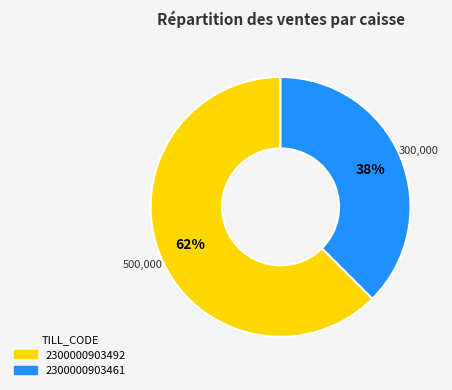

Is the sum of 2300000903461 and 2300000903492 greater than half?

Yes